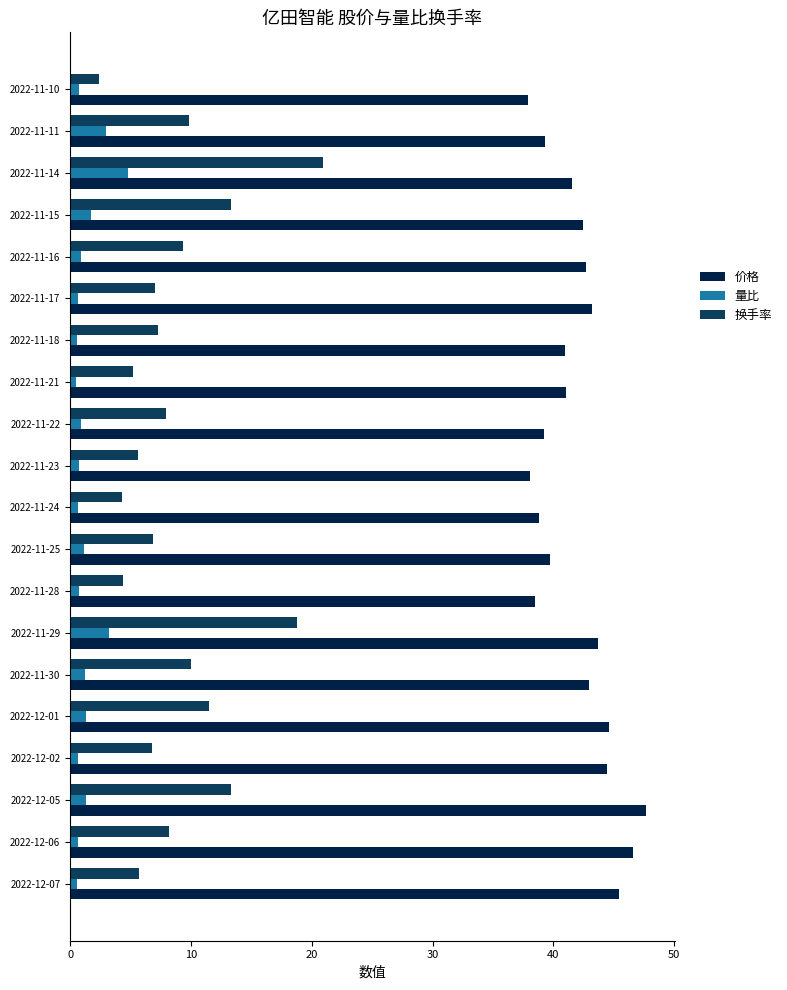

Which series has the widest spread of values?

换手率